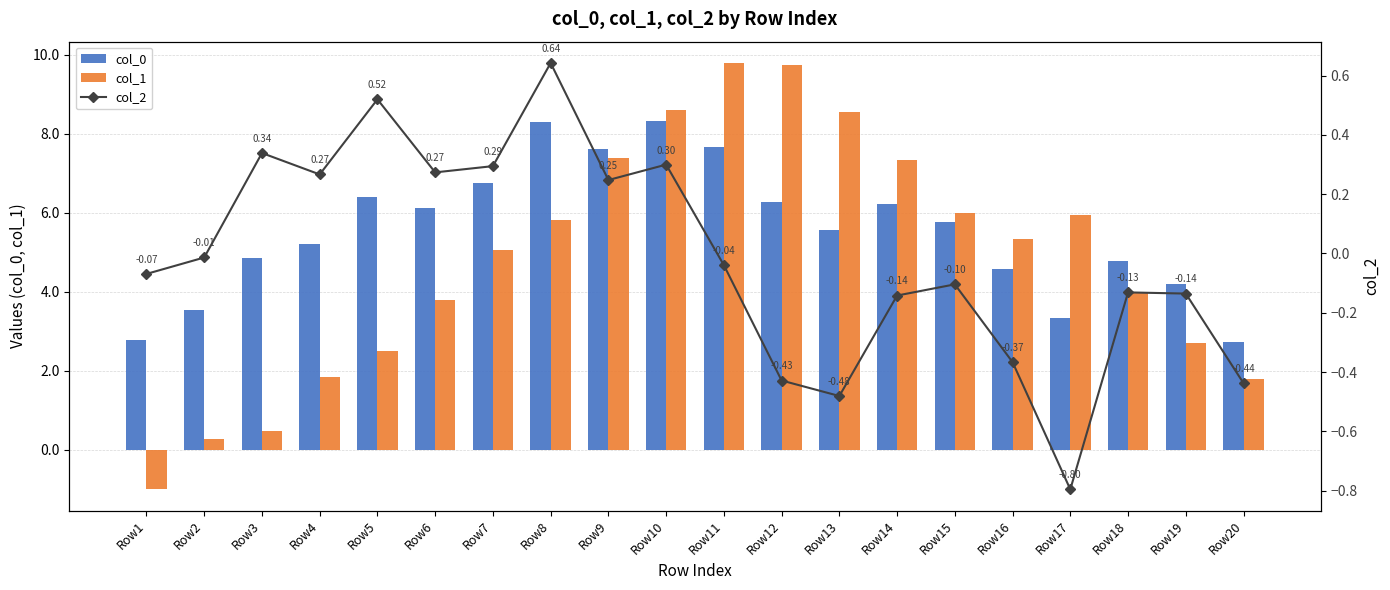

Between Row12 and Row2, which is larger?

Row12